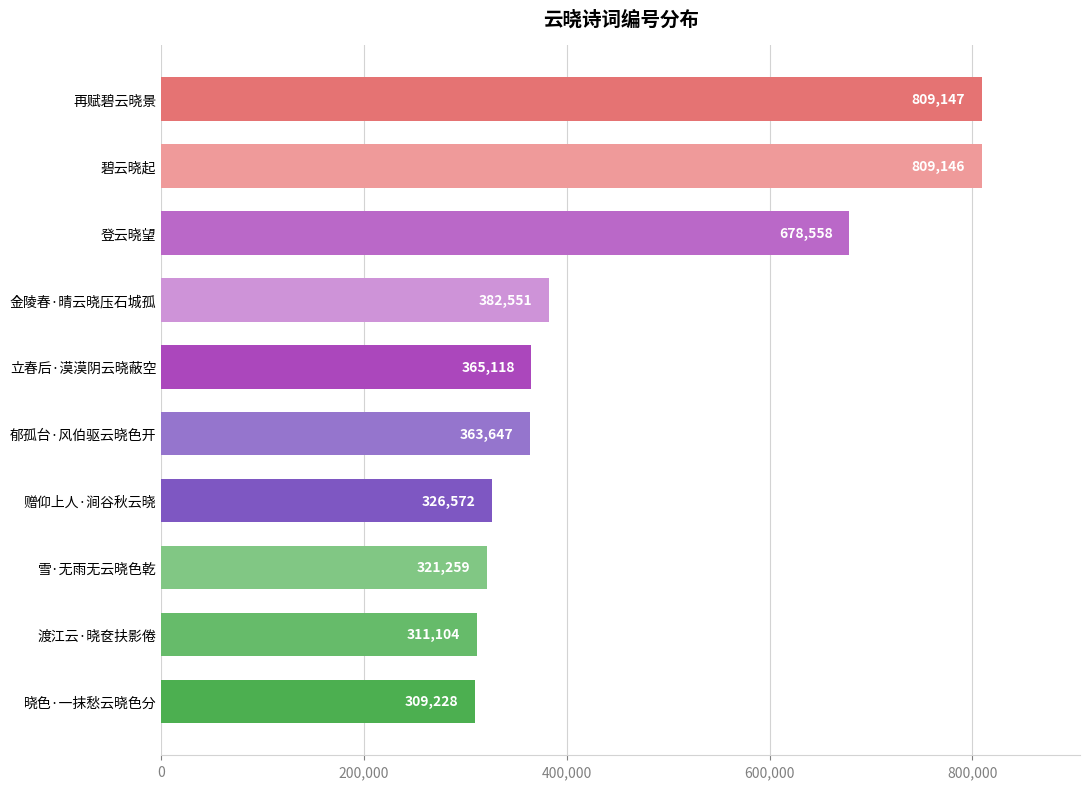

List the labels in order of value, smallest first.

晓色·一抹愁云晓色分, 渡江云·晓奁扶影倦, 雪·无雨无云晓色乾, 赠仰上人·涧谷秋云晓, 郁孤台·风伯驱云晓色开, 立春后·漠漠阴云晓蔽空, 金陵春·晴云晓压石城孤, 登云晓望, 碧云晓起, 再赋碧云晓景